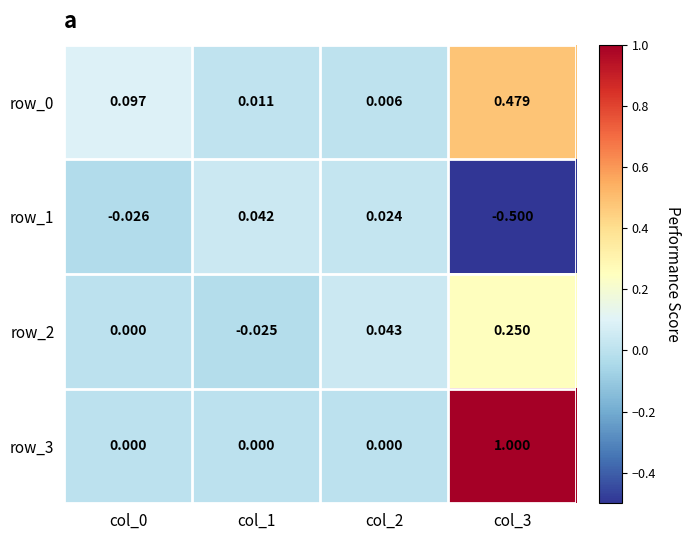

At which category is the sum across all series the highest?

col_3